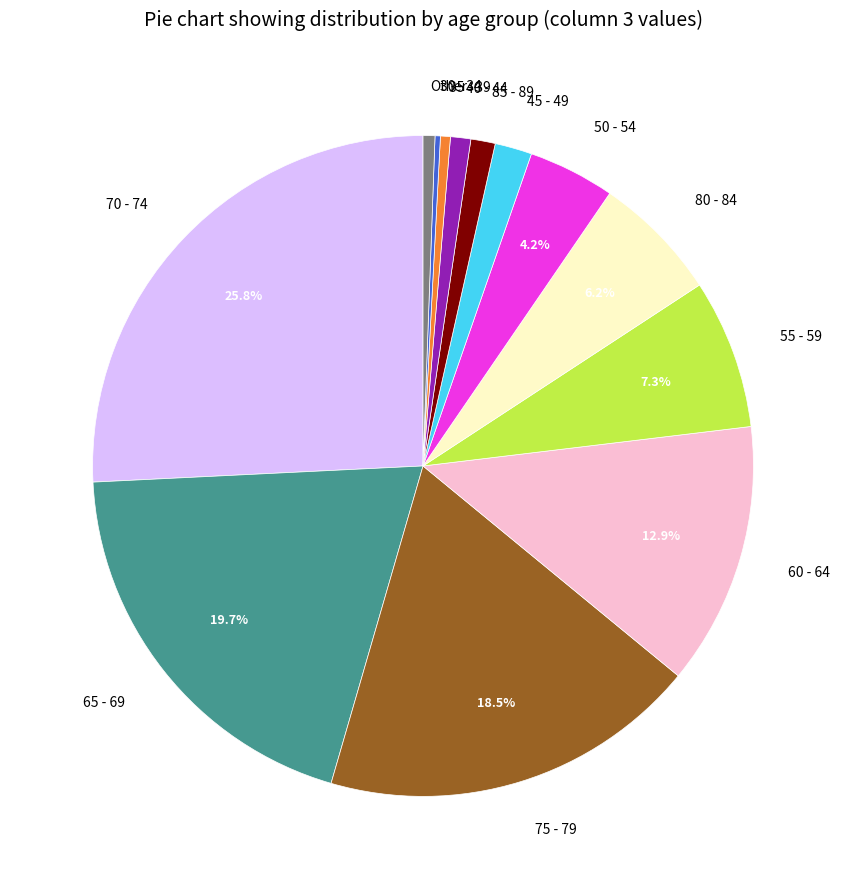

What portion of the pie excludes 55 - 59?

92.7%